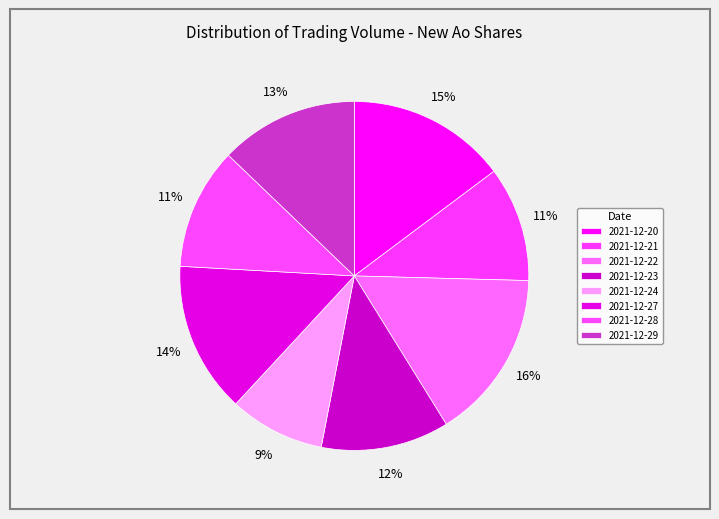

How many segments does this pie chart have?

8